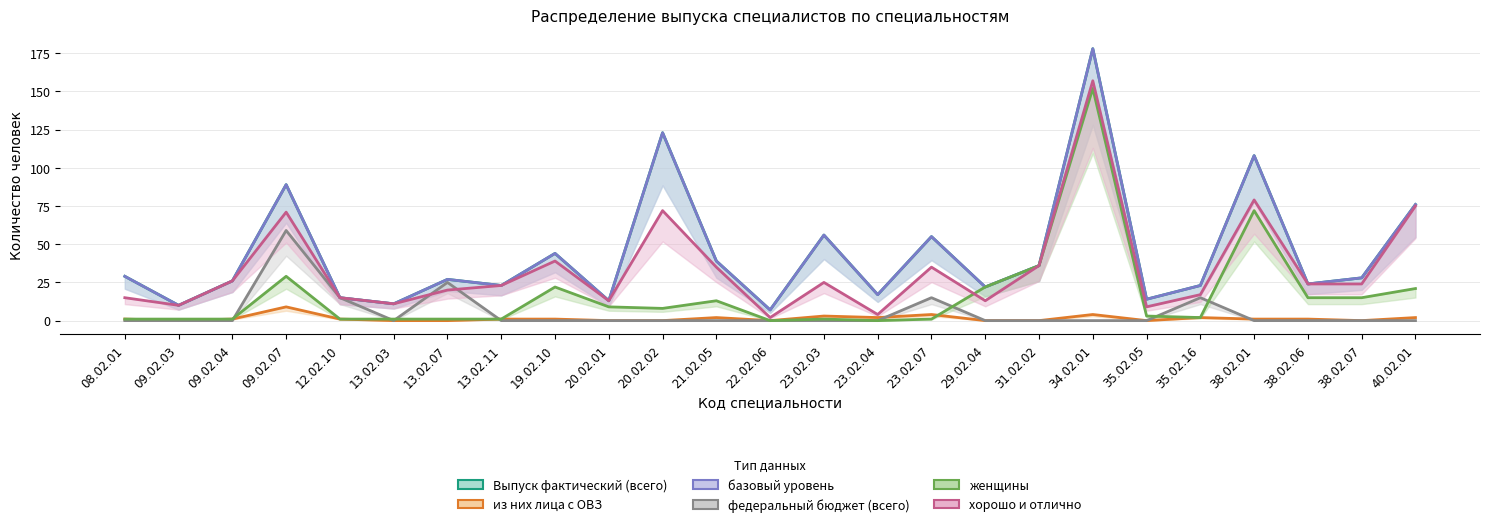

True or false: из них лица с ОВЗ has a value of 1 at 38.02.01.

False